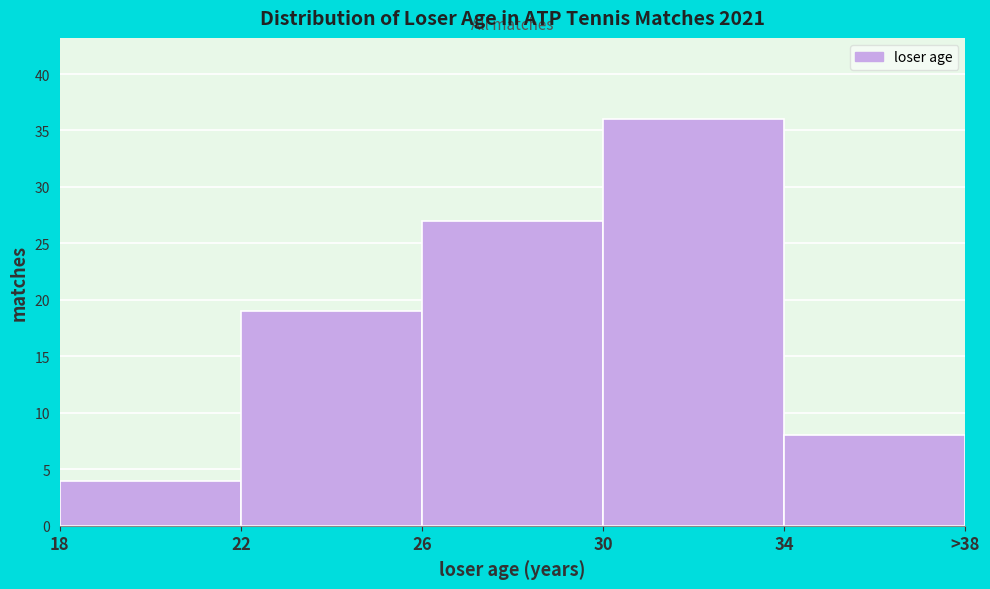

Reading left to right, list all the values displayed in this chart.

18=4	22=19	26=27	30=36	34=8